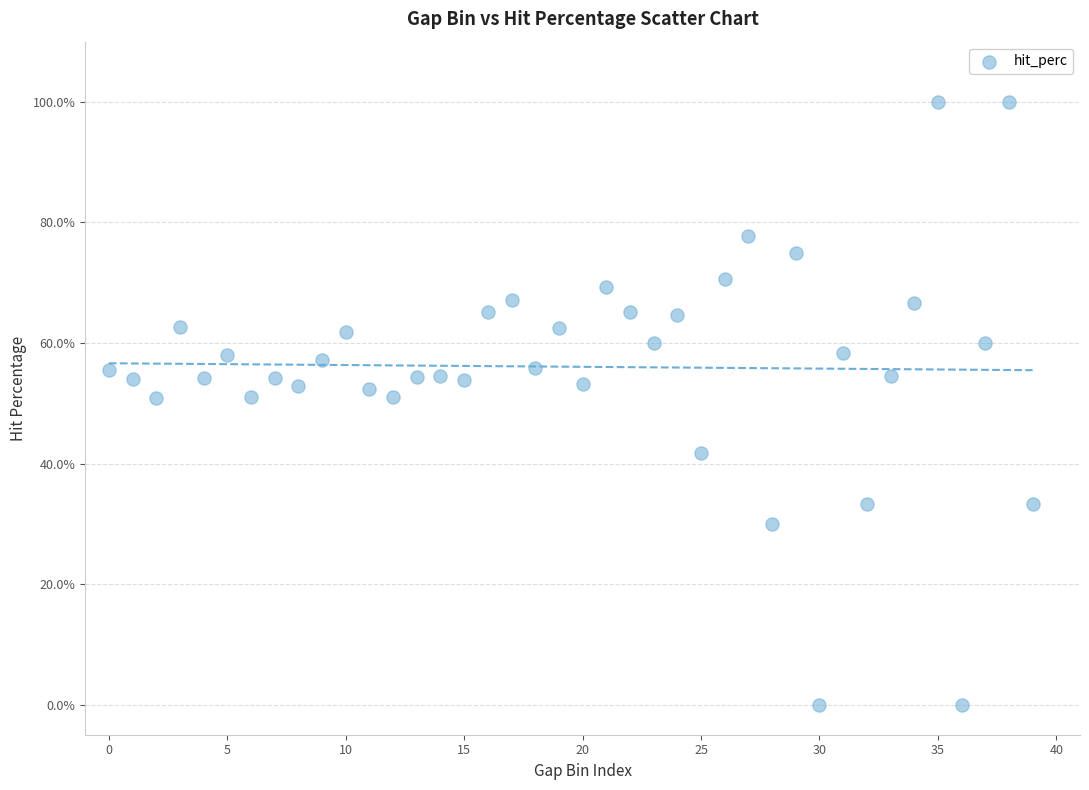

What is the range of Y values (max minus min)?

100.0